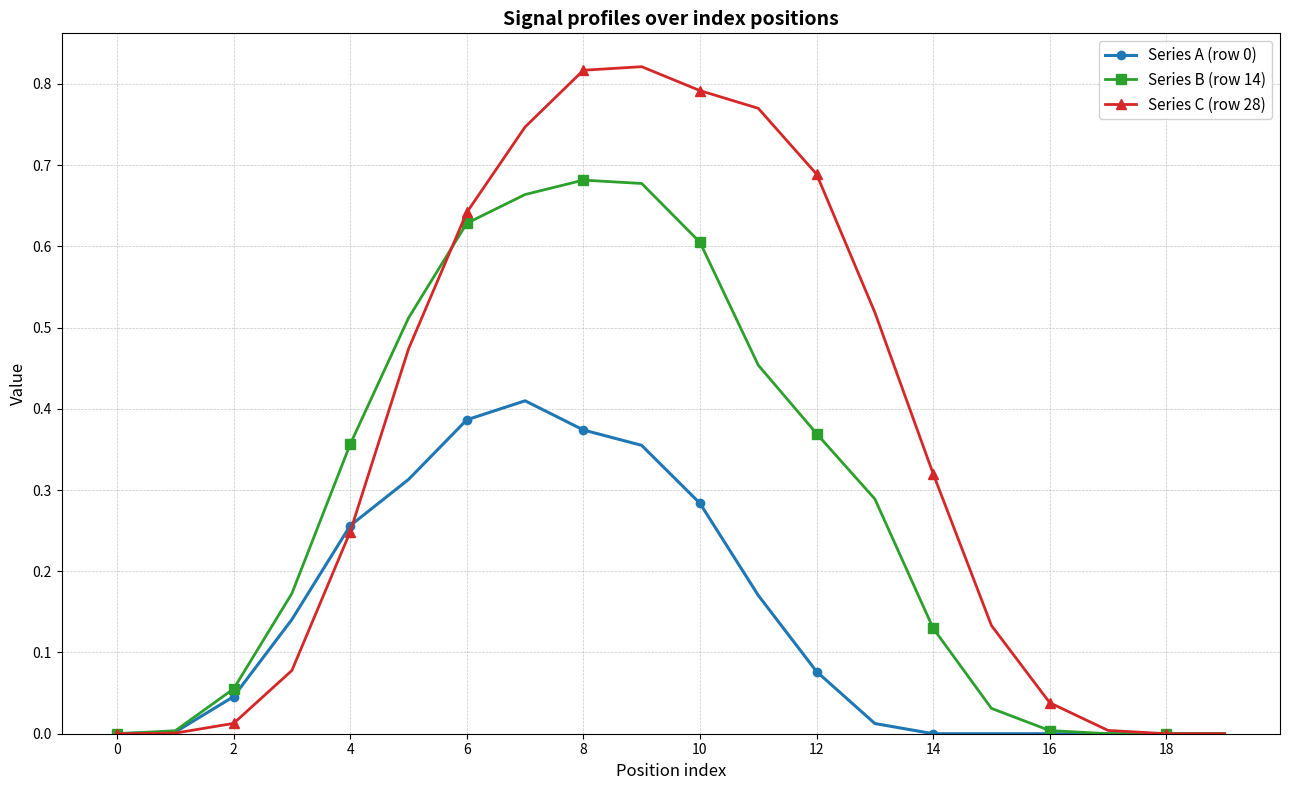

Which series has the widest spread of values?

Series C (row 28)